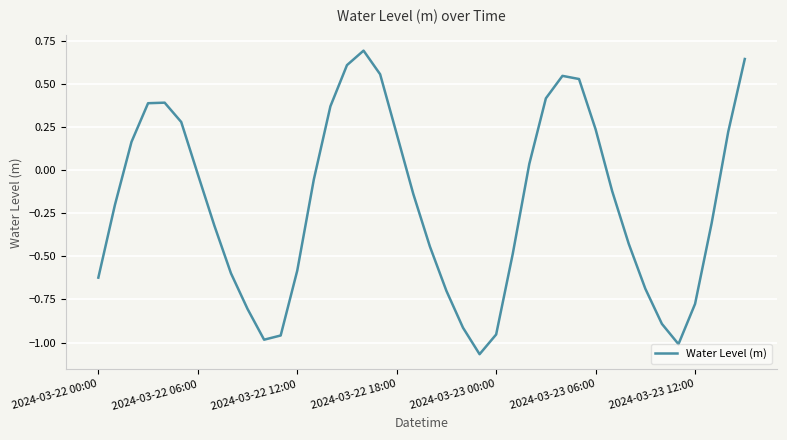

What is the difference between the maximum and minimum values?

1.8